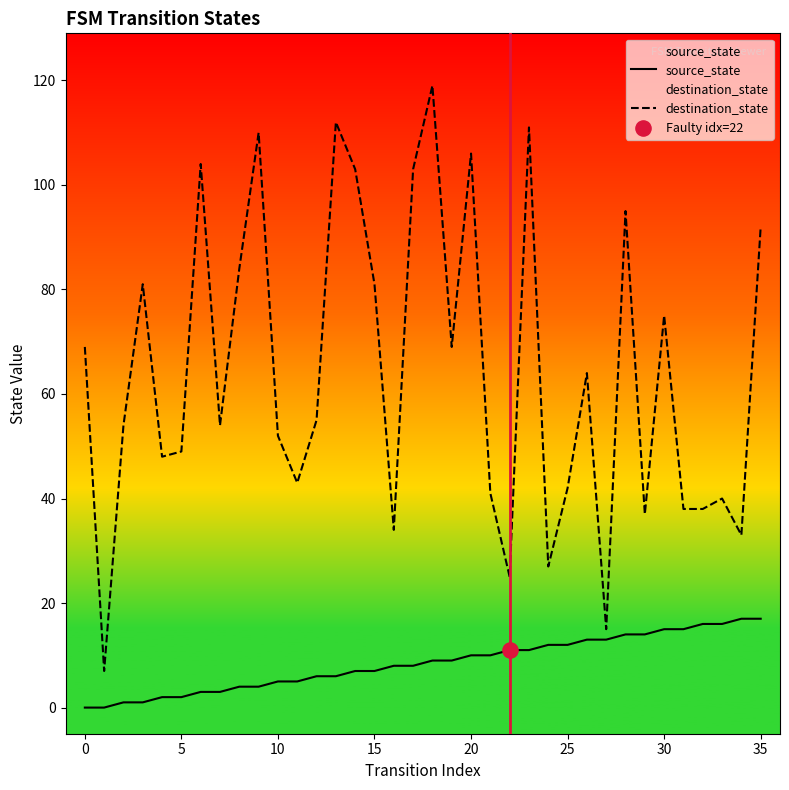

Which series has the largest total across all categories?

destination_state